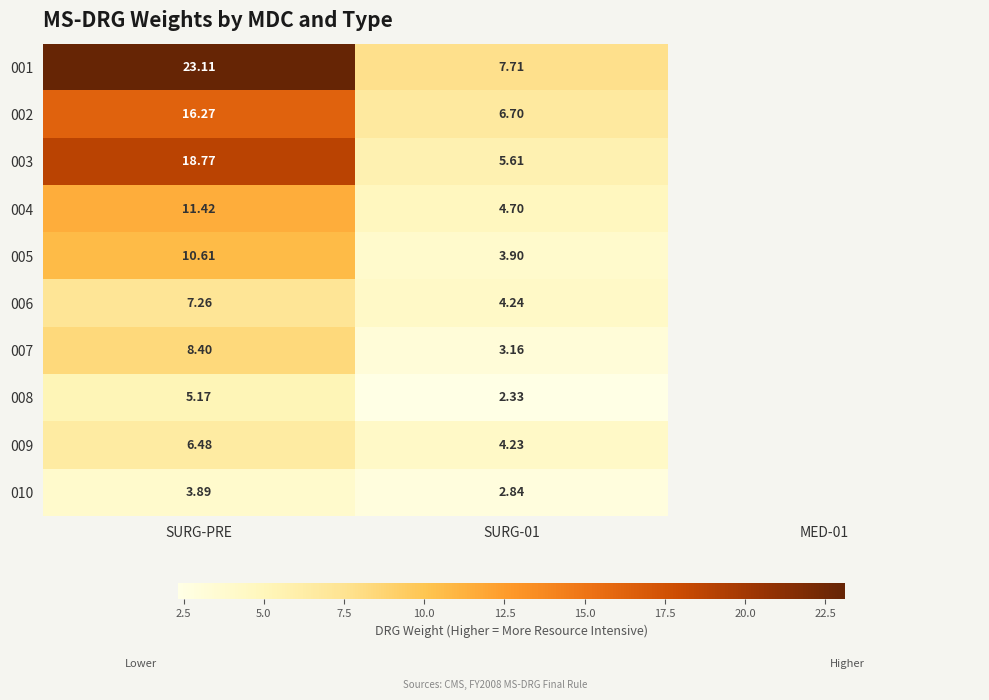

Is it true that 007 equals 2.0 at SURG-01?

False